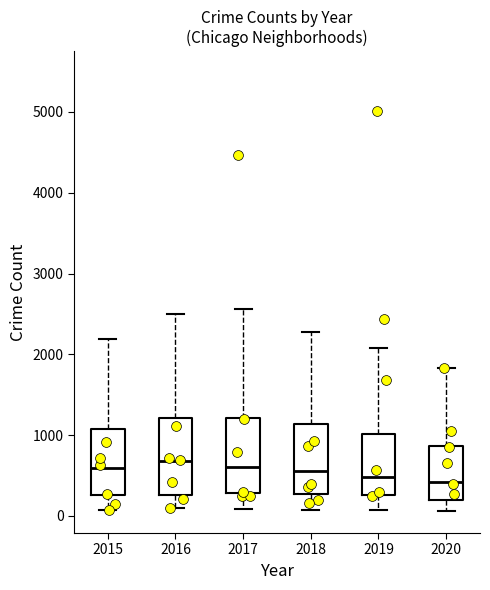

Reading left to right, read every box against the y-axis: the position of its median line, the range the box covers, and the ends of its whiskers. The values are not printed on the chart, so give them approximately, as read against the axis.

2015: median 600, box 300 to 1100, whiskers 100 to 2200
2016: median 700, box 300 to 1200, whiskers 100 to 2500
2017: median 600, box 300 to 1200, whiskers 100 to 2600
2018: median 600, box 300 to 1100, whiskers 100 to 2300
2019: median 500, box 300 to 1000, whiskers 100 to 2100
2020: median 400, box 200 to 900, whiskers 100 to 1800